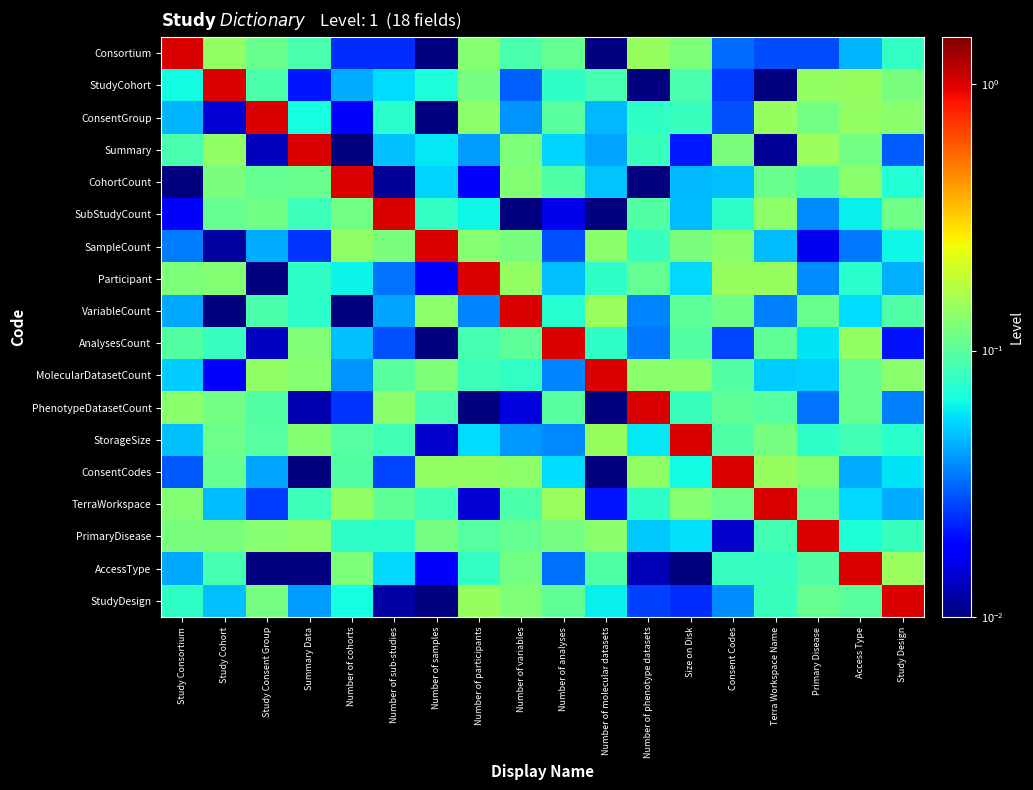

Rank the series by their maximum value, from highest to lowest.

Consortium, StudyCohort, ConsentGroup, Summary, CohortCount, SubStudyCount, SampleCount, Participant, VariableCount, AnalysesCount, MolecularDatasetCount, PhenotypeDatasetCount, StorageSize, ConsentCodes, TerraWorkspace, PrimaryDisease, AccessType, StudyDesign